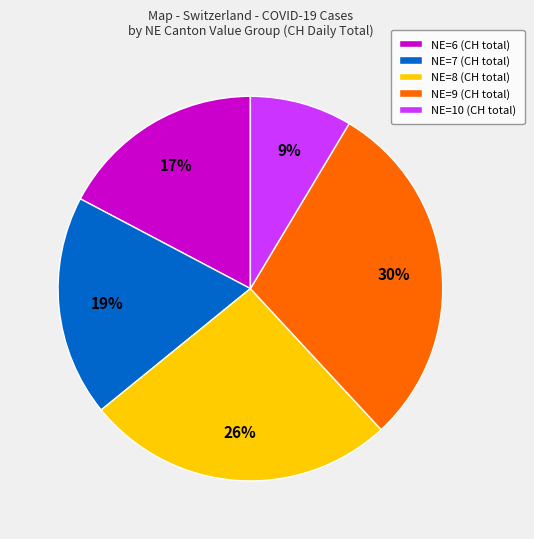

Which category has the smallest portion of the pie?

NE=10 (CH total)